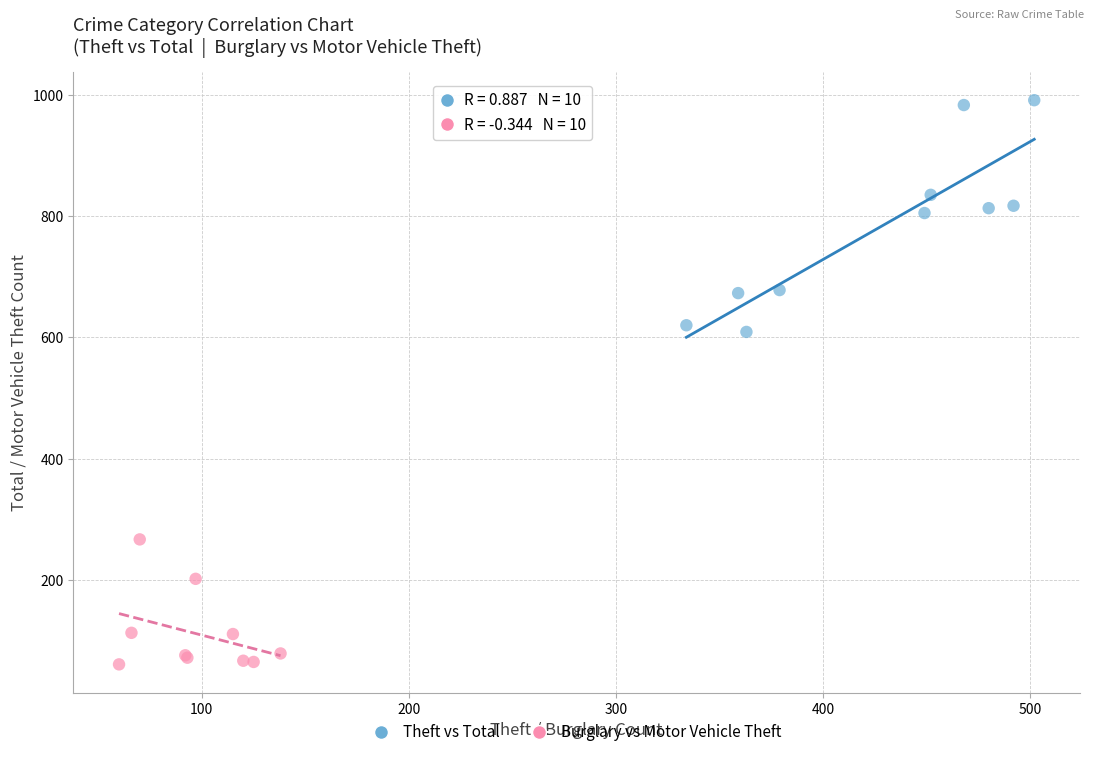

What are all the series names shown in the legend?

Theft vs Total, Burglary vs Motor Vehicle Theft